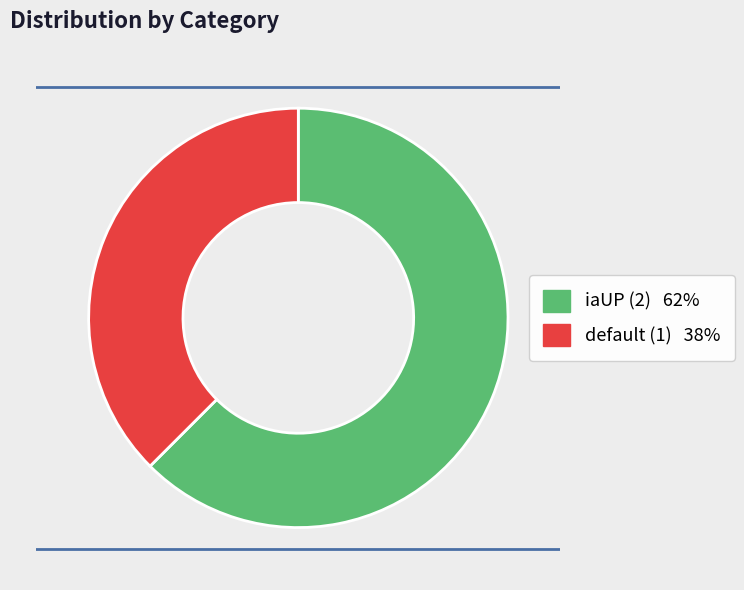

Rank the categories by value from lowest to highest.

default (1), iaUP (2)